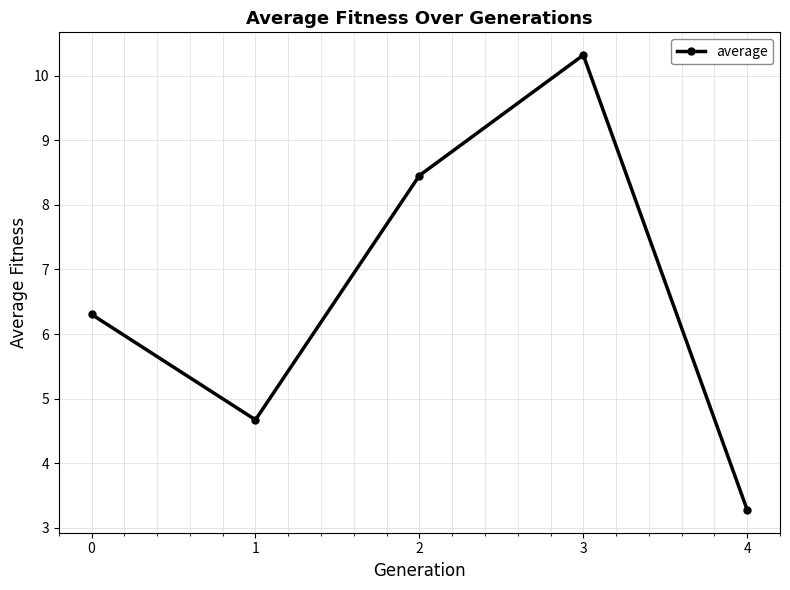

Read the value at 4.

3.3